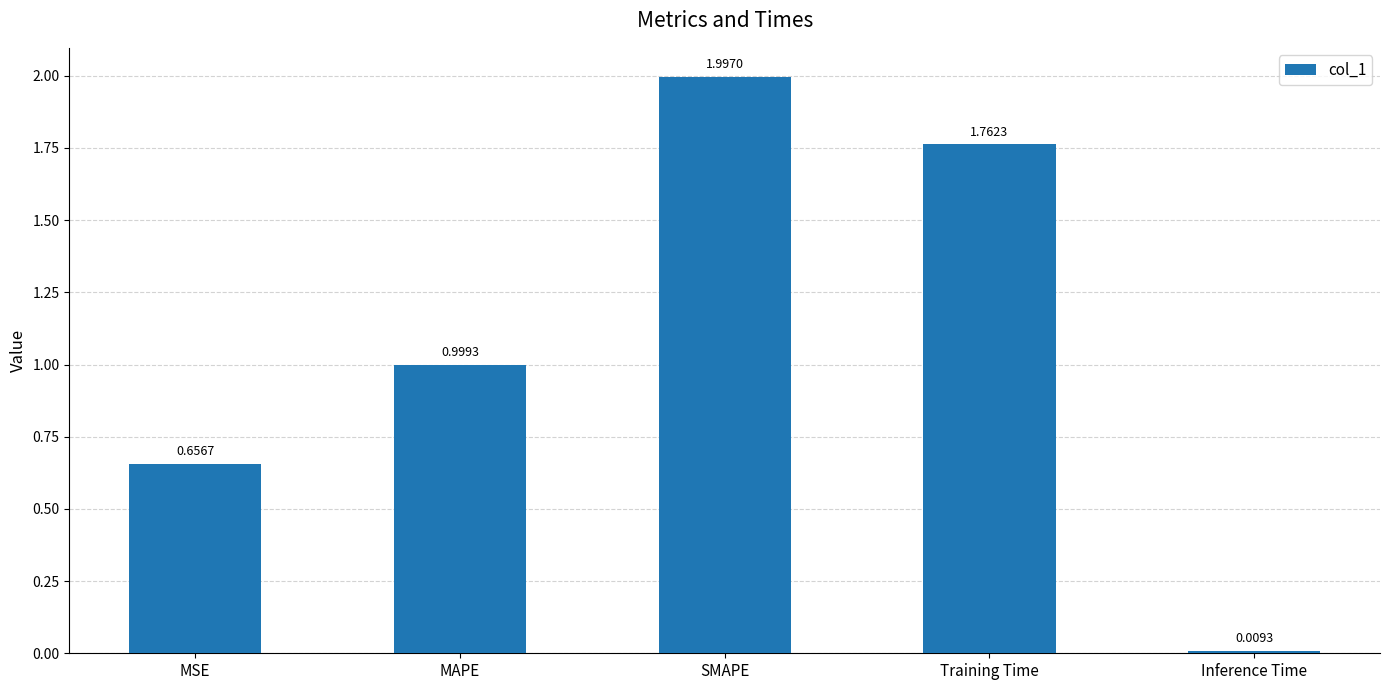

Which category has the lowest value across all series?

Inference Time